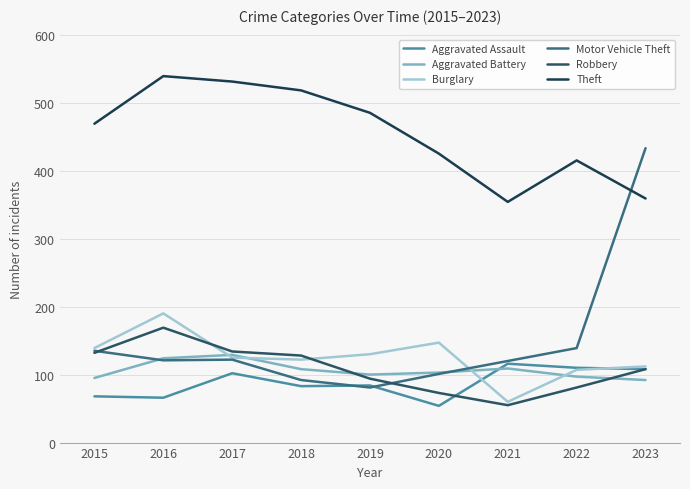

How many interior local valleys does the Aggravated Battery series have?

1